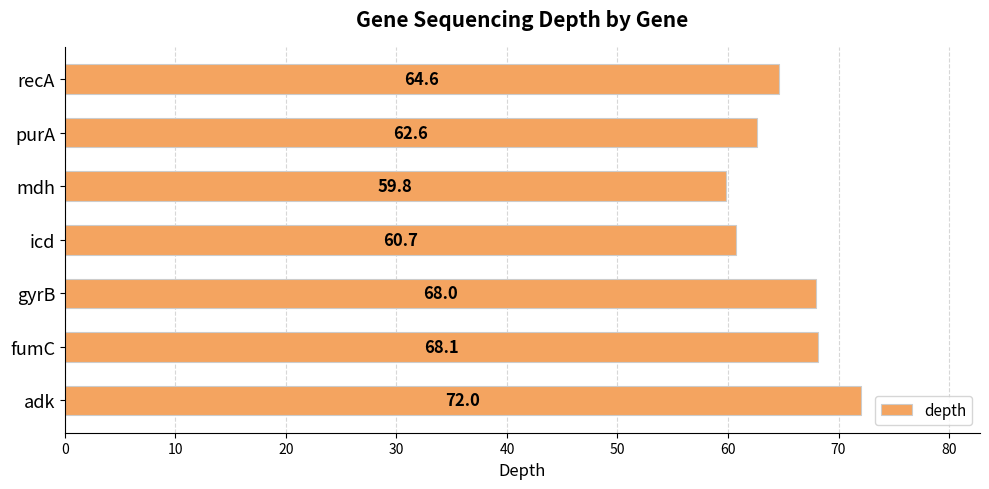

What is the difference between the maximum and minimum values?

12.2